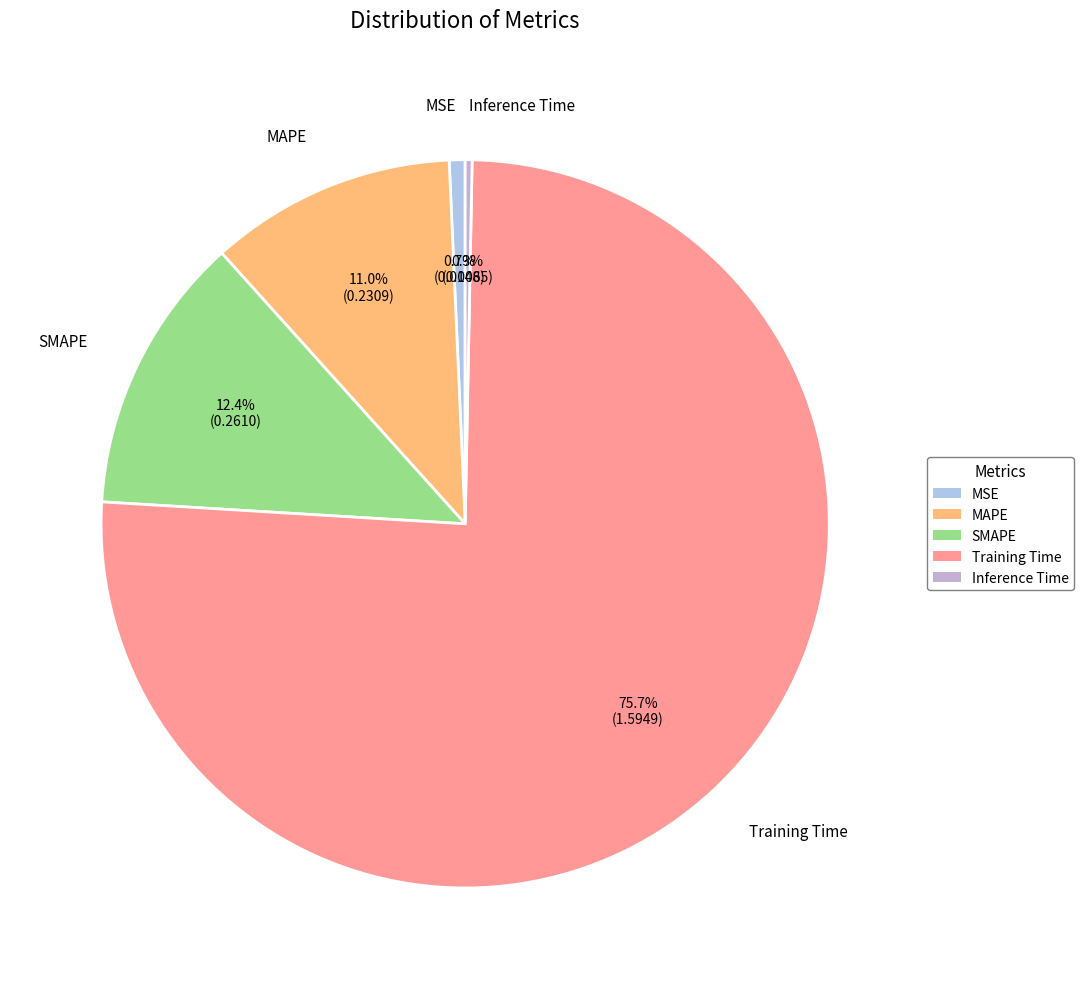

Which has a higher value, MSE or MAPE?

MAPE